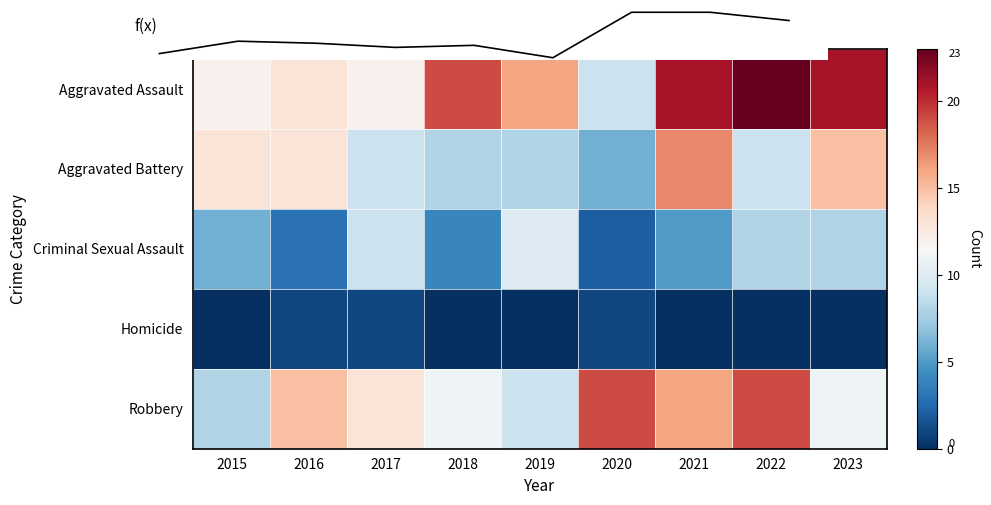

At which category does the chart reach its peak across all series?

2022